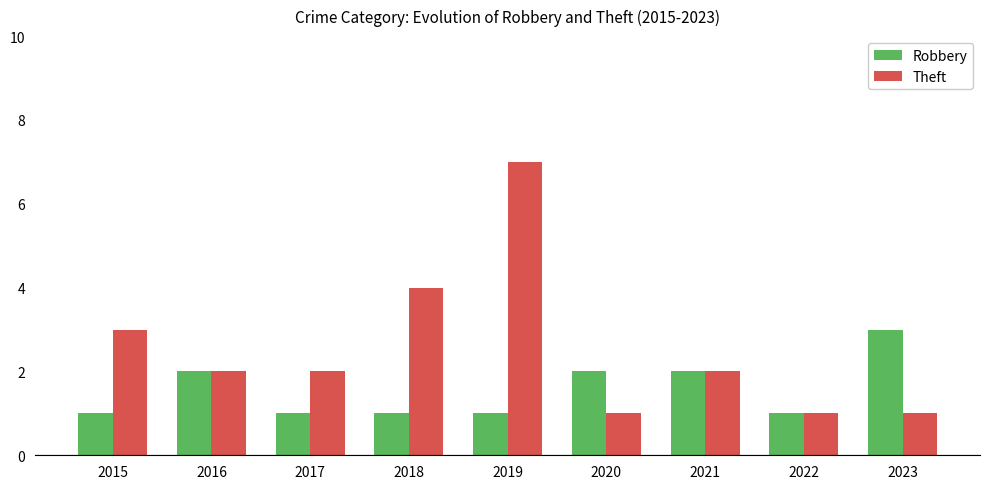

Reading right to left, list all the values displayed in this chart.

Robbery: 2023=3	2022=1	2021=2	2020=2	2019=1	2018=1	2017=1	2016=2	2015=1
Theft: 2023=1	2022=1	2021=2	2020=1	2019=7	2018=4	2017=2	2016=2	2015=3